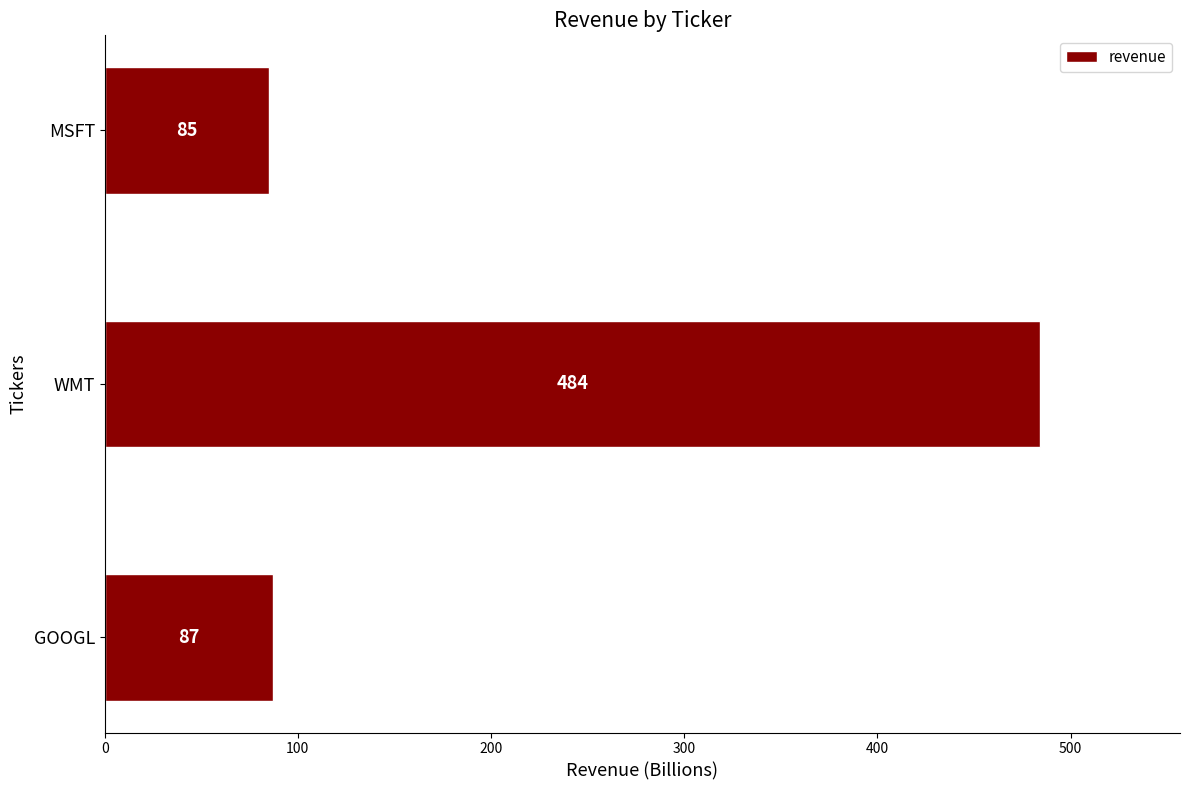

Count the number of data series in this chart.

1